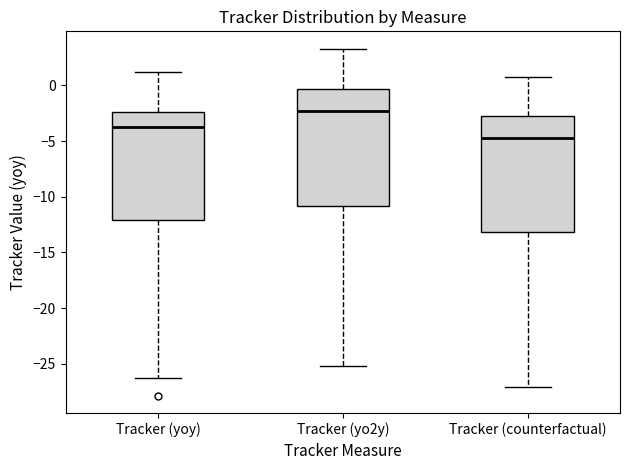

Where does the upper whisker of the box for Tracker (yoy) end on the y-axis? The values are not printed on the chart, so give them approximately, as read against the axis.

1.0